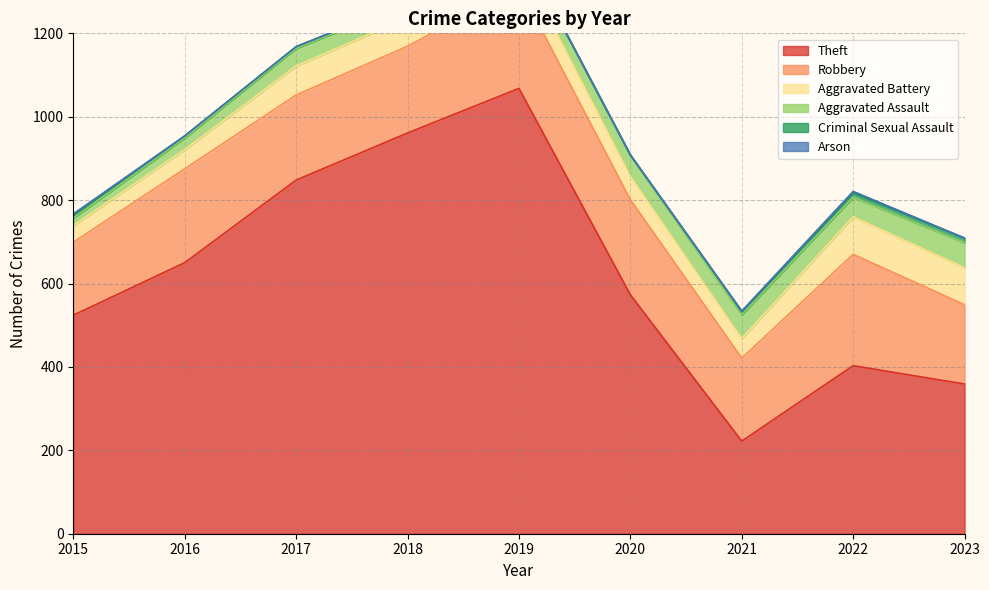

What is the sum of all Robbery values?

1940